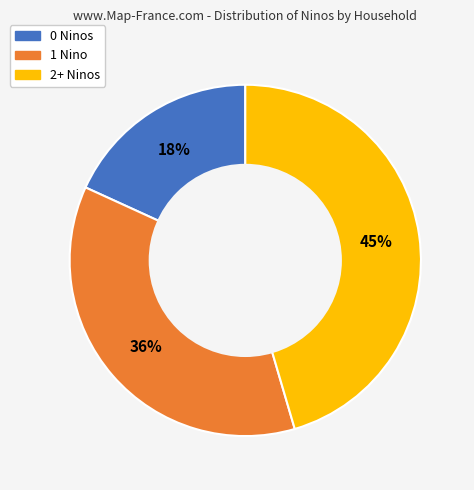

Is there any slice that represents more than half of the pie?

No